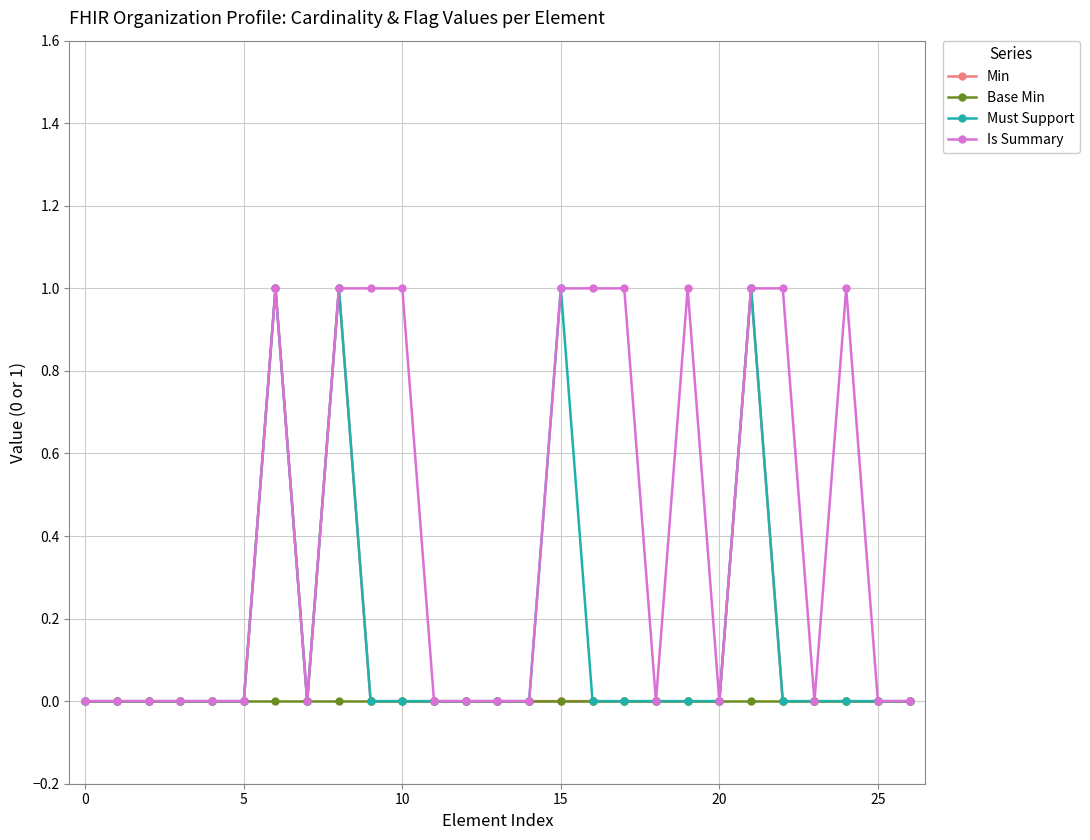

Which series has the largest total across all categories?

Is Summary